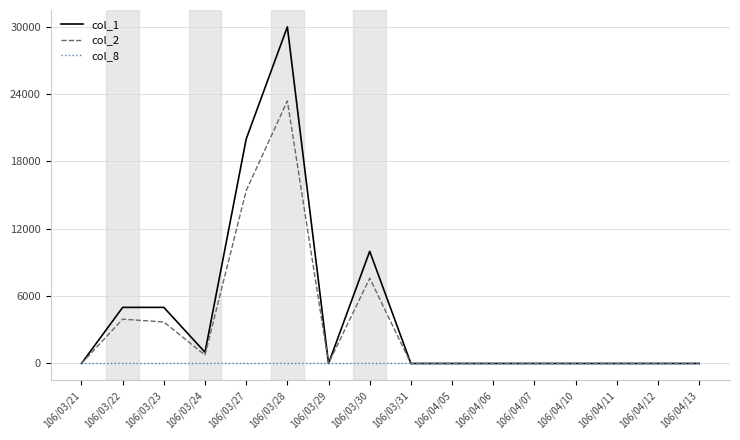

What is the maximum value shown in the chart?

30000